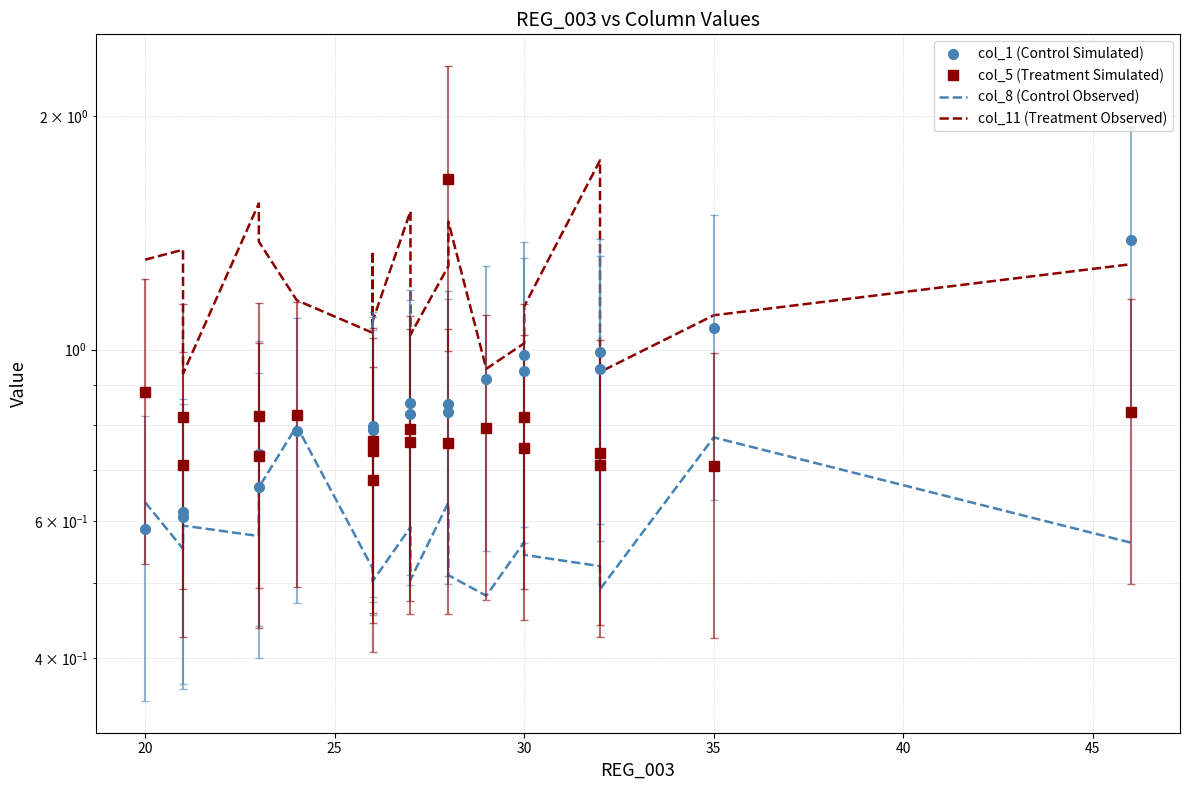

True or false: col_11 (Treatment Observed) and col_5 (Treatment Simulated) cross at least once.

True